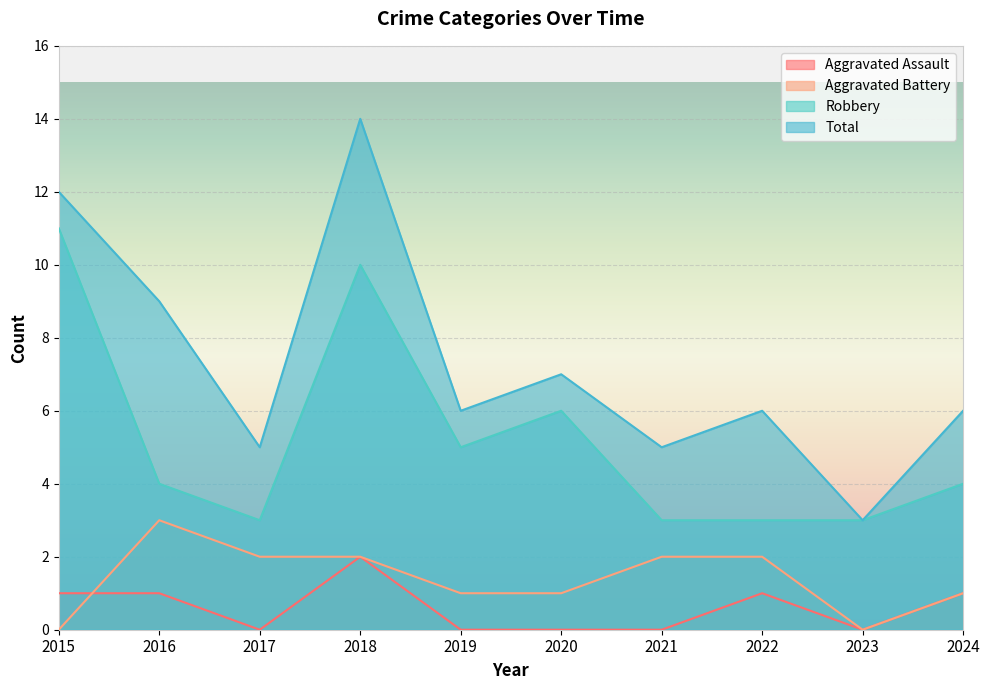

What is the value of the Total point at the 10th from the left?

6